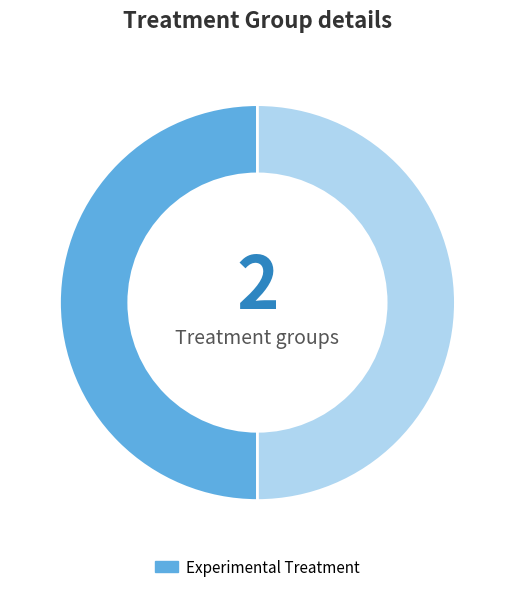

How many slices are in this pie chart?

2